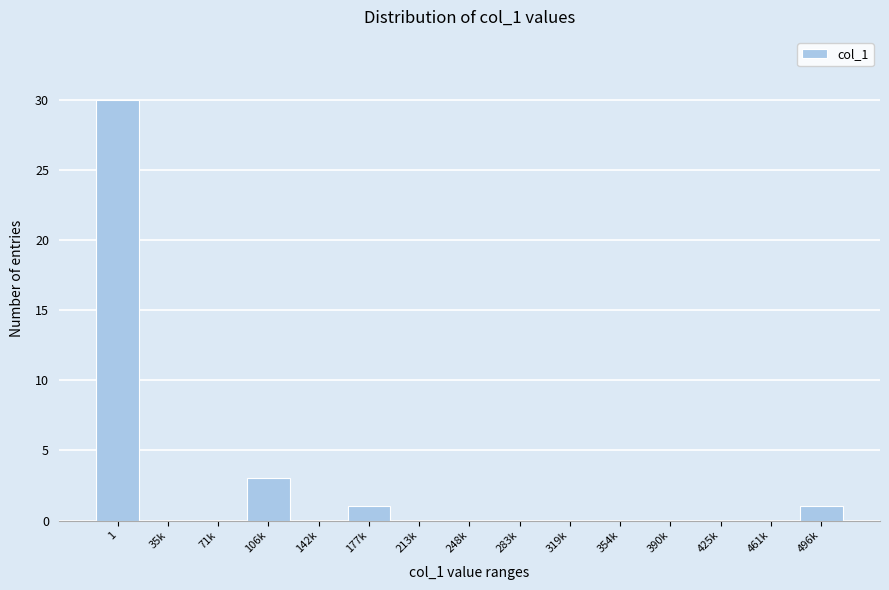

Reading left to right, what are all the values shown in this chart?

1=30	35k=0	71k=0	106k=3	142k=0	177k=1	213k=0	248k=0	283k=0	319k=0	354k=0	390k=0	425k=0	461k=0	496k=1